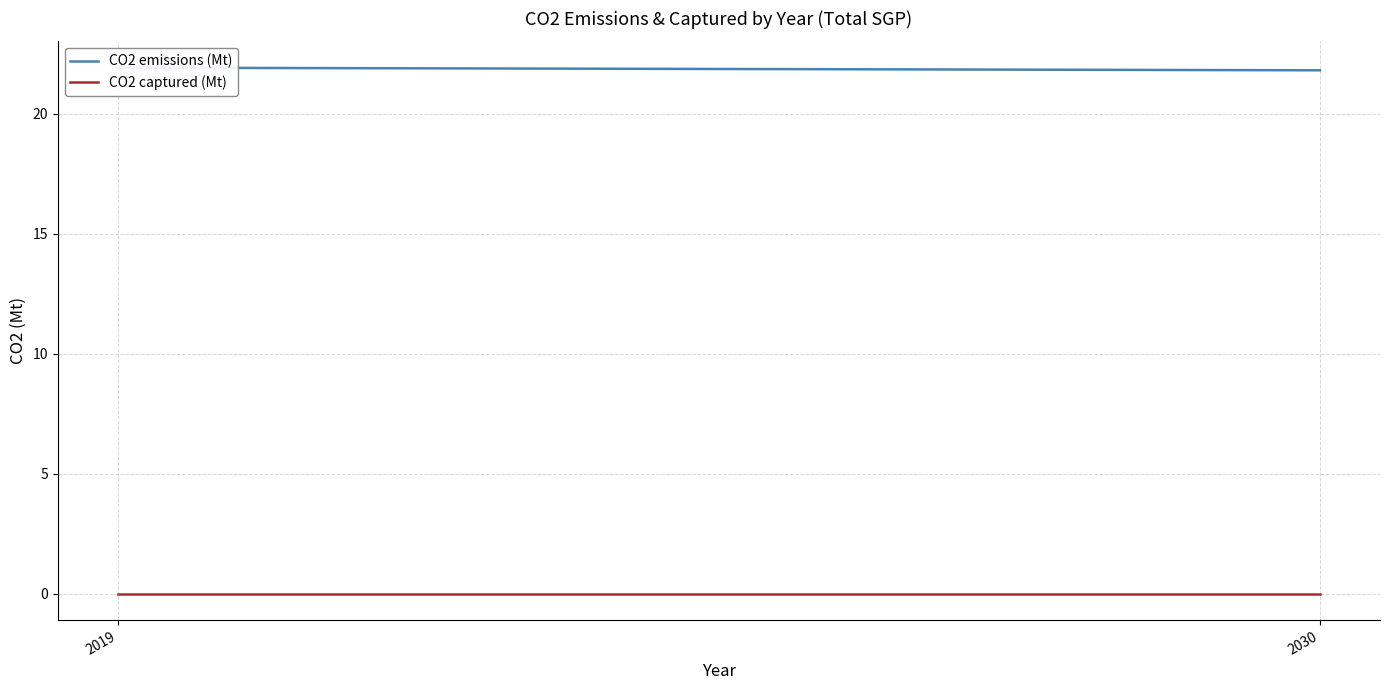

How many lines are shown in the chart?

2